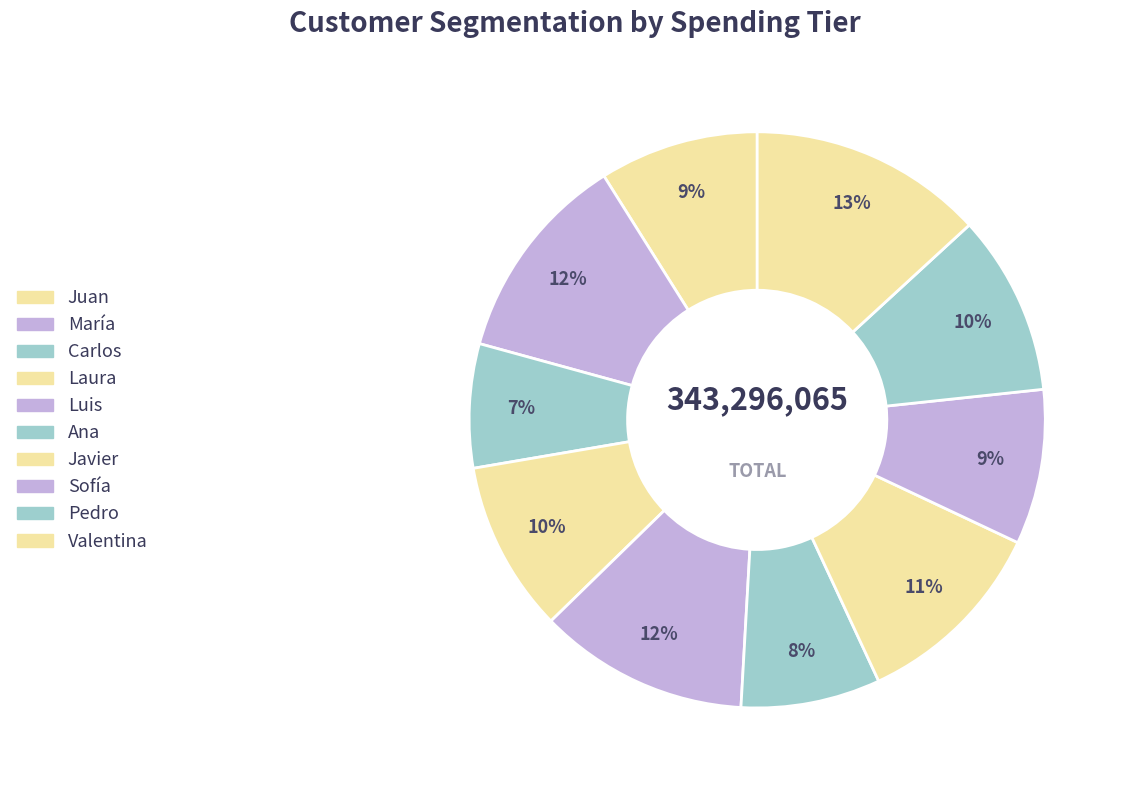

What percentage is the Luis slice, to the nearest percent?

12%